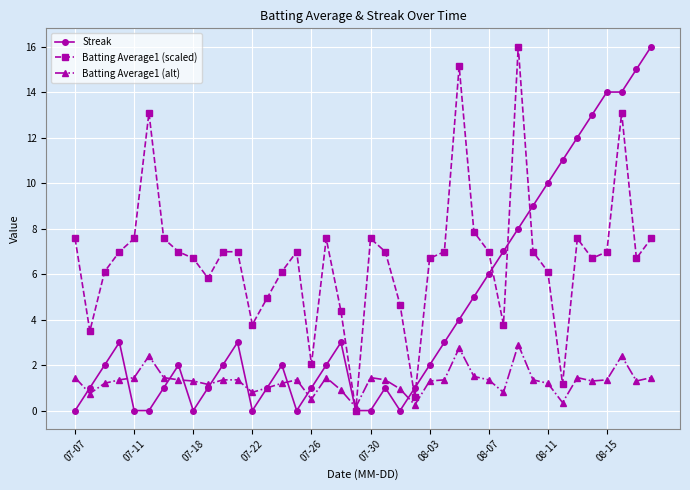

Count the number of data series in this chart.

3